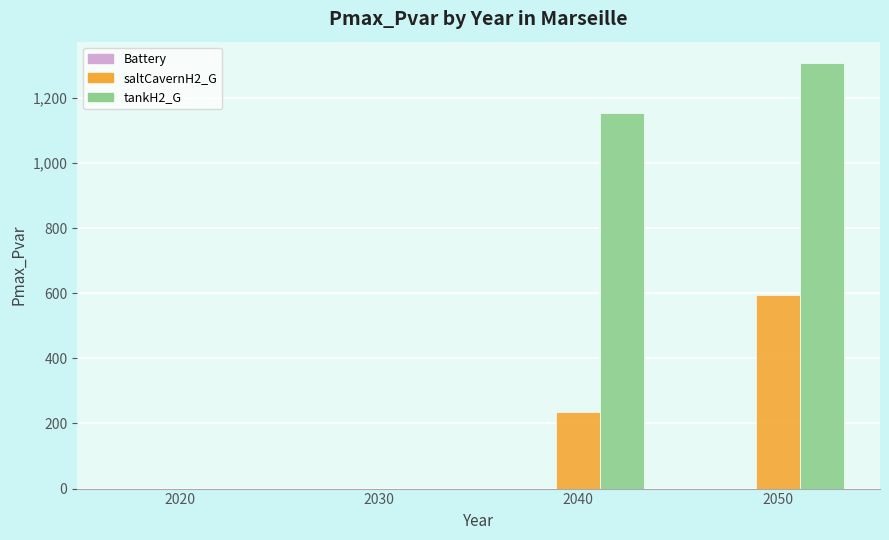

Is it true that tankH2_G equals 1525.4 at 2040?

False